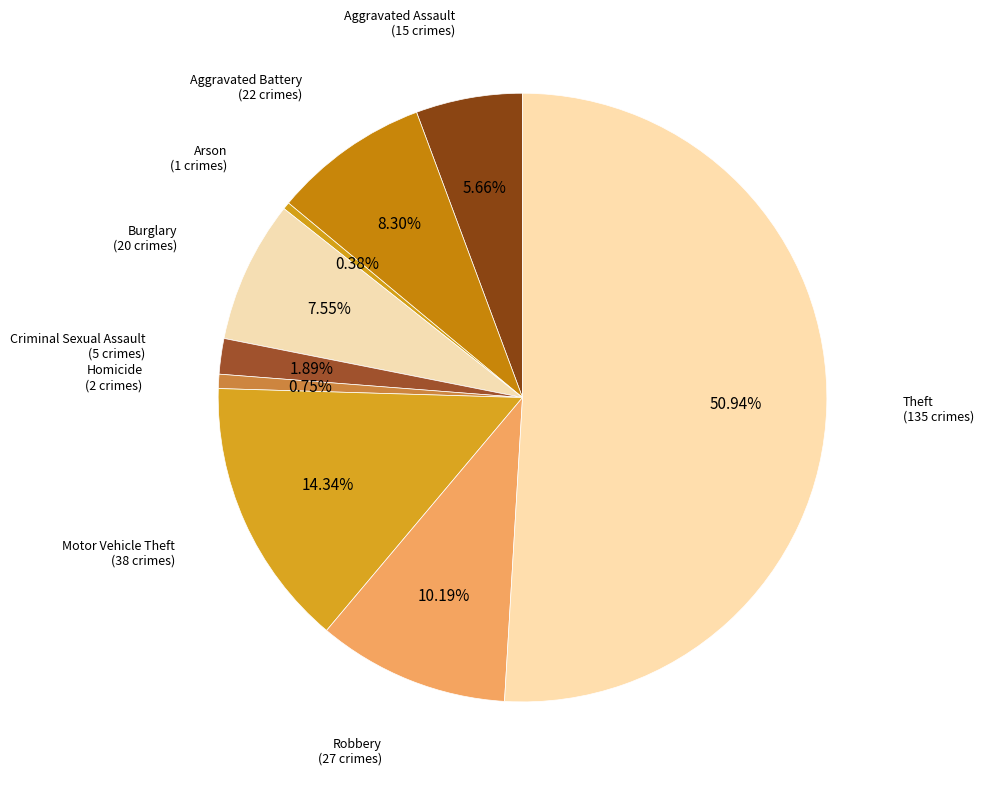

Is it true that Arson is 8% of the pie?

False